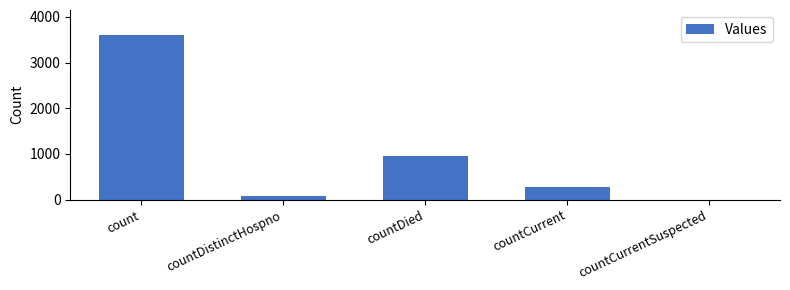

Between count and countCurrent, which is larger?

count